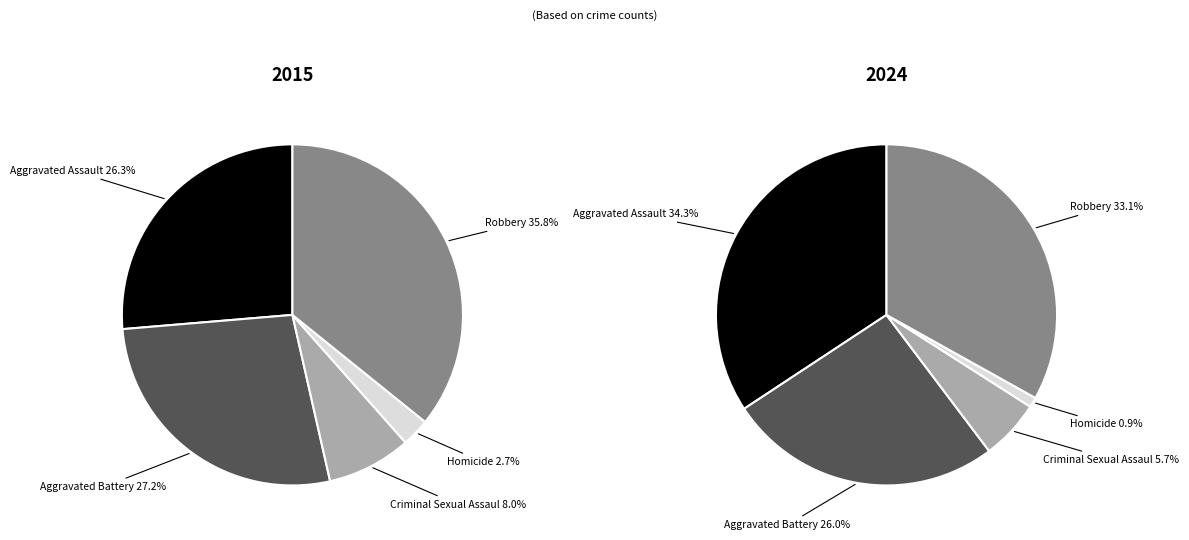

Which series has the largest range (max minus min)?

values_2024